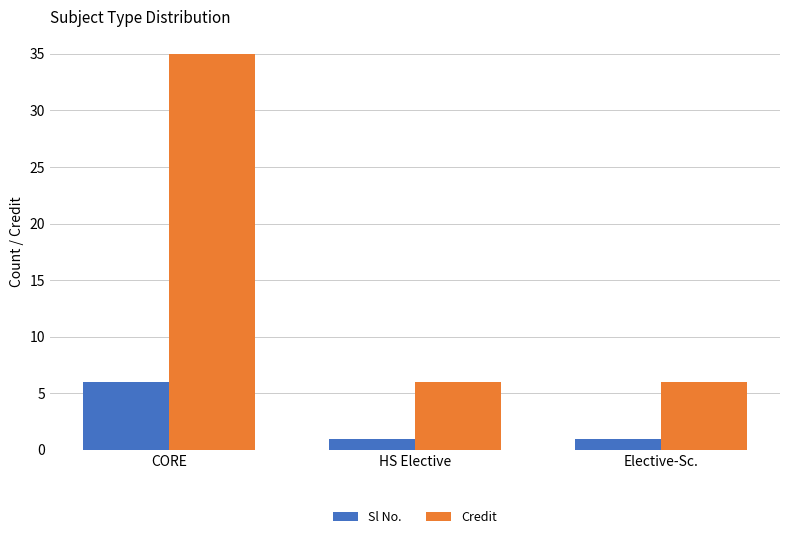

Is the value of Credit at CORE greater than the value of Sl No. at HS Elective?

Yes